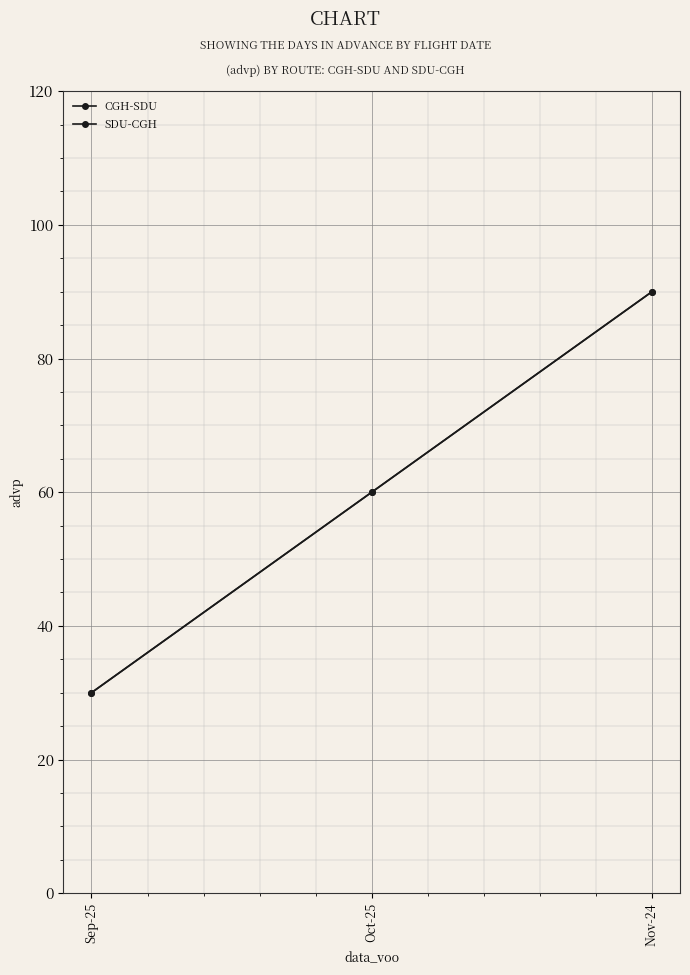

Does the chart have visible grid lines?

Yes